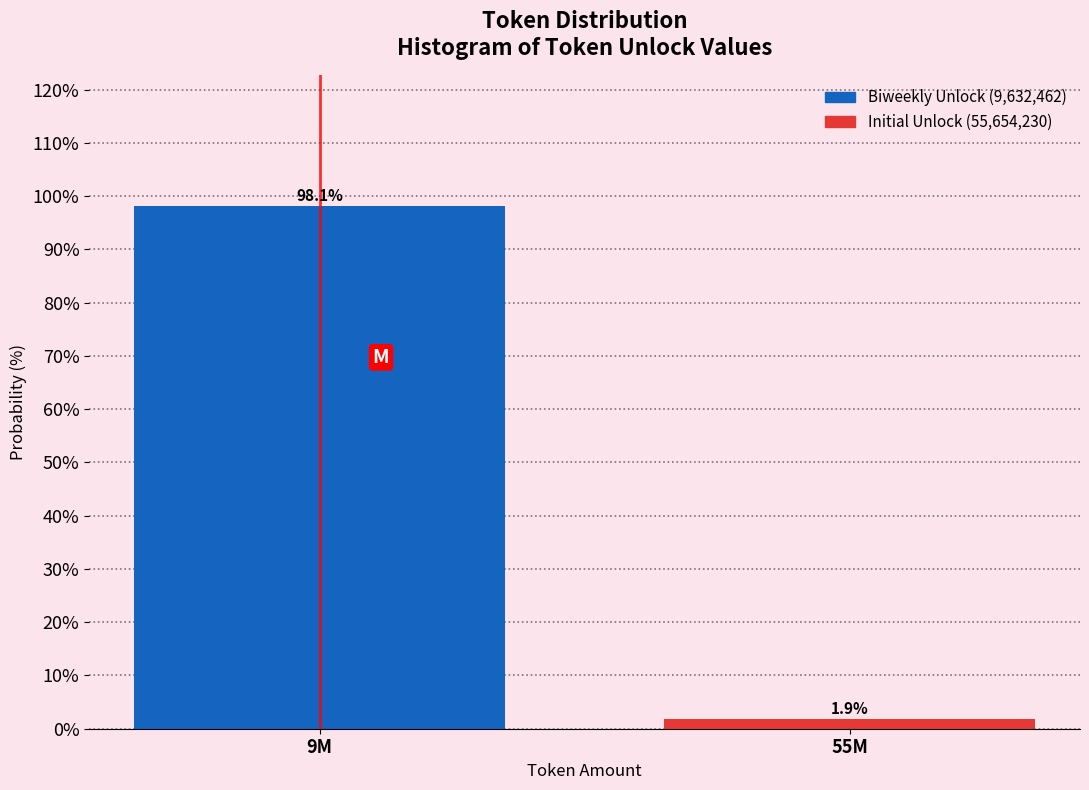

Reading right to left, extract all data points from this chart.

55M=1.9	9M=98.1